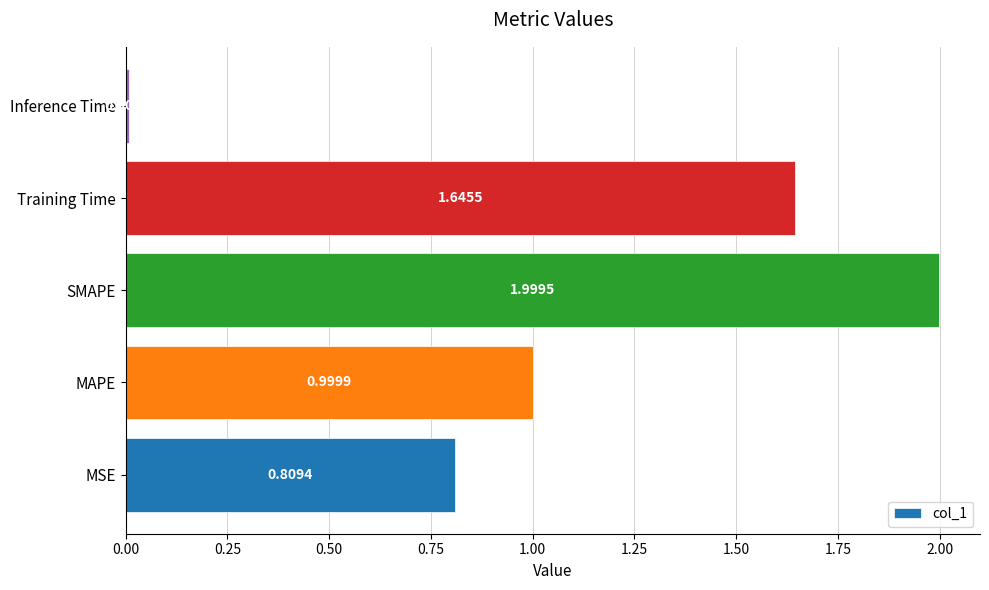

List the labels in order of value, smallest first.

Inference Time, MSE, MAPE, Training Time, SMAPE